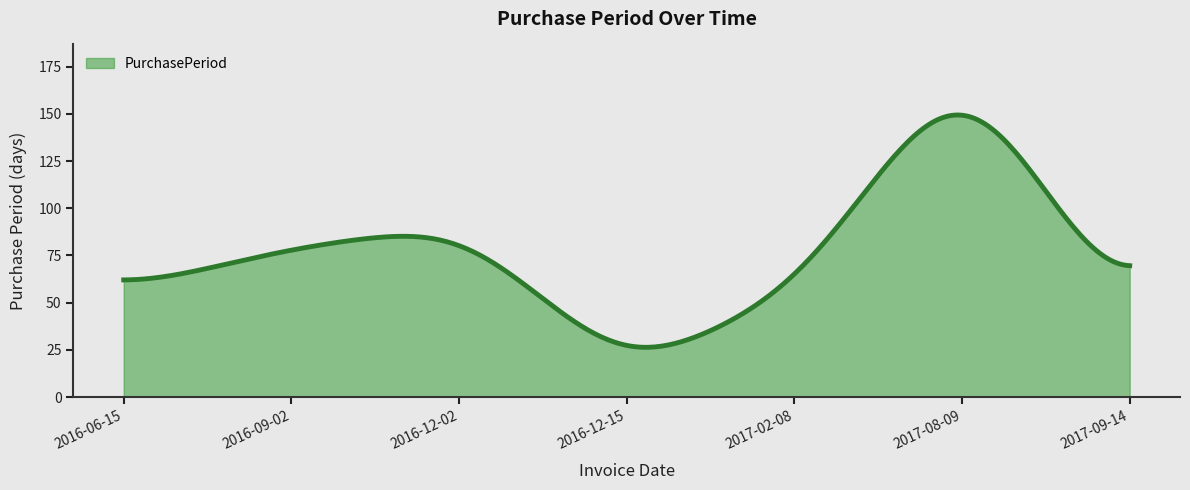

What is the difference between the maximum and minimum values?

123.0